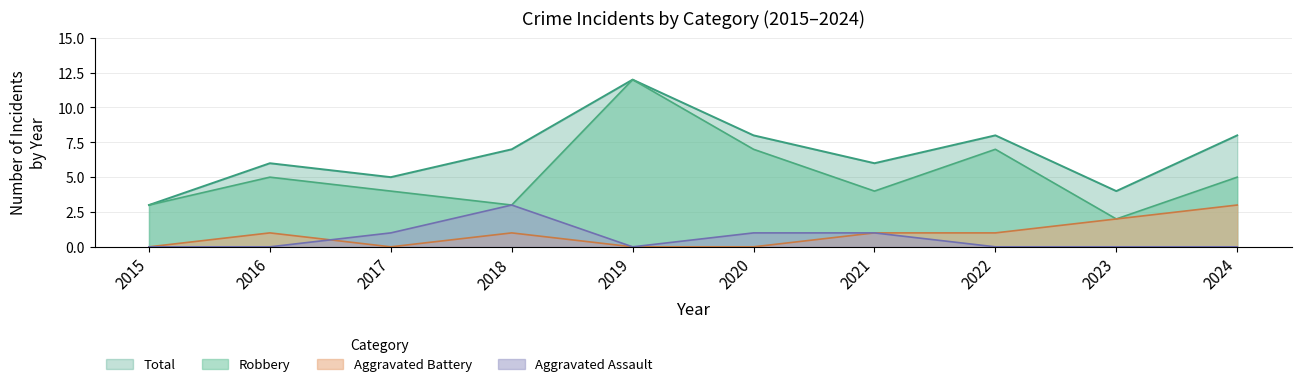

Between 2015 and 2018, which series saw the biggest shift?

Total